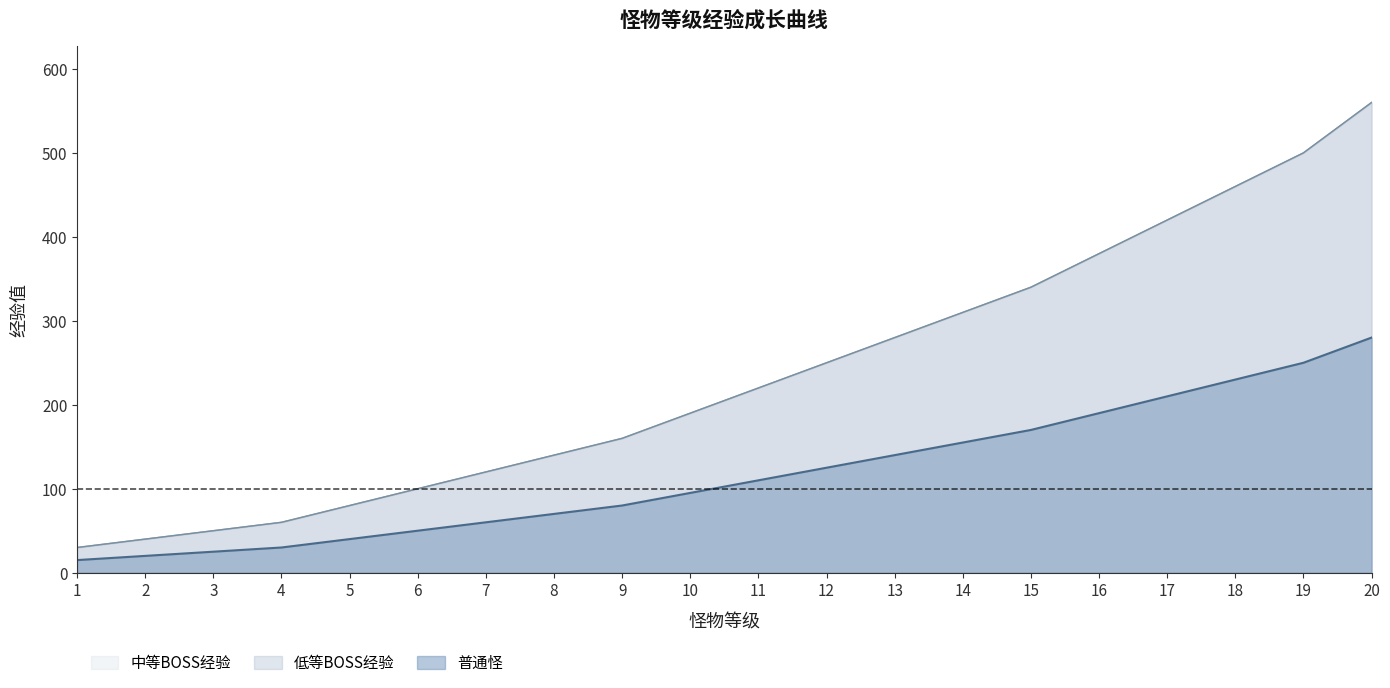

What is the value of the 中等BOSS经验 point at the 6th from the left?

50